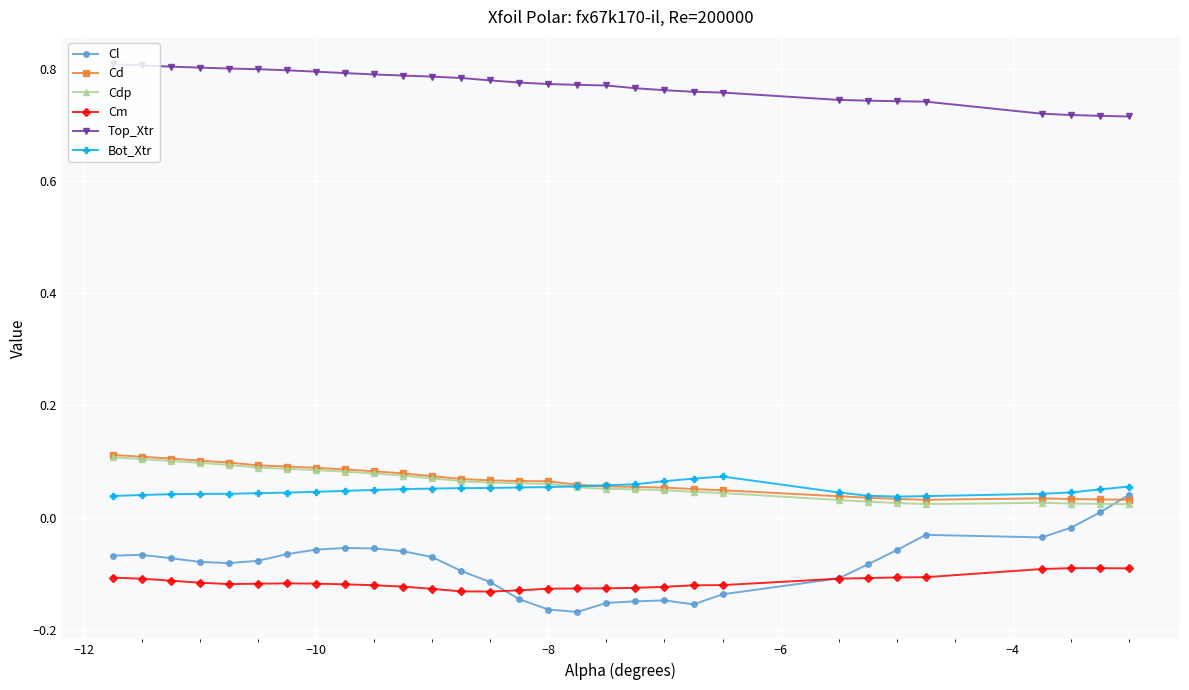

Which series has the widest spread of values?

Cl